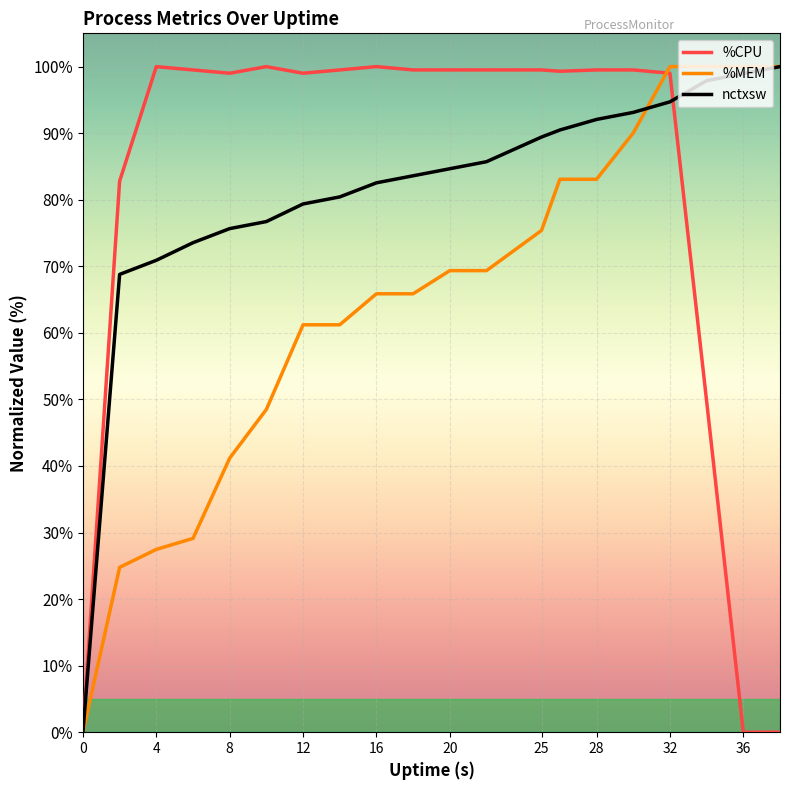

What is the maximum value shown in the chart?

100.0